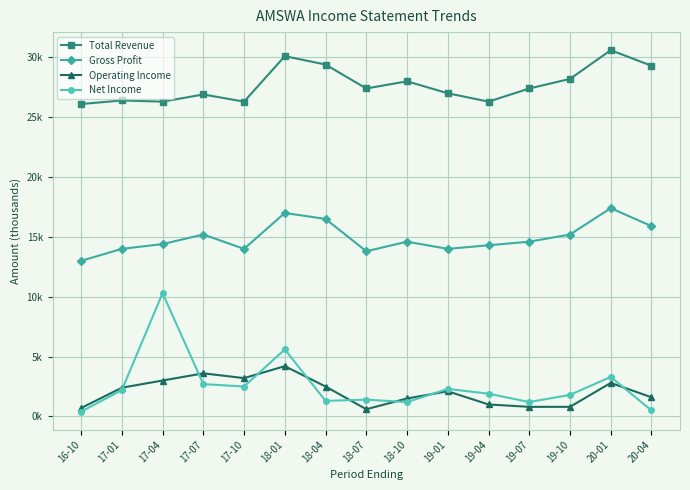

The Net Income series shows 4361 at 17-10. True or false?

False